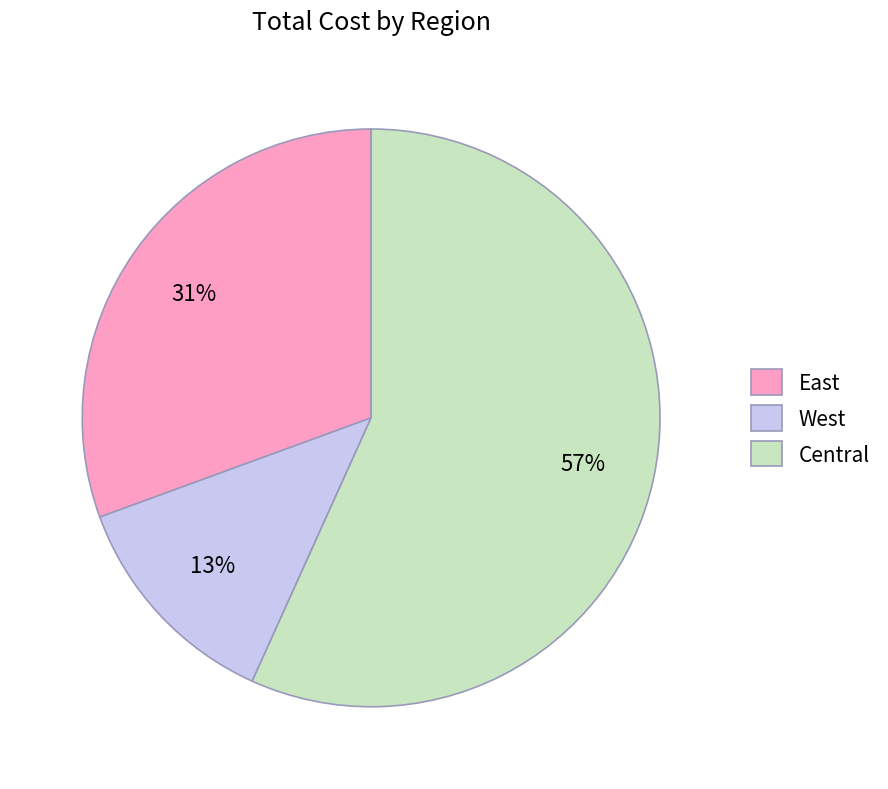

Is Central the majority of the pie?

Yes